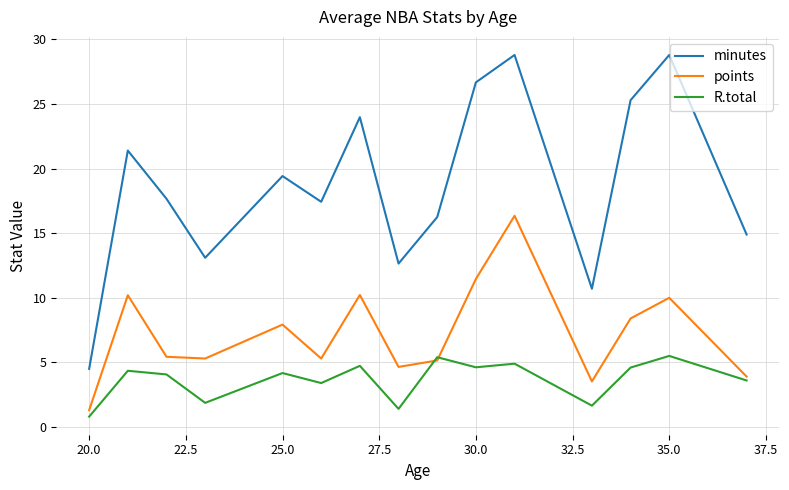

What is the highest value of the R.total series?

5.5